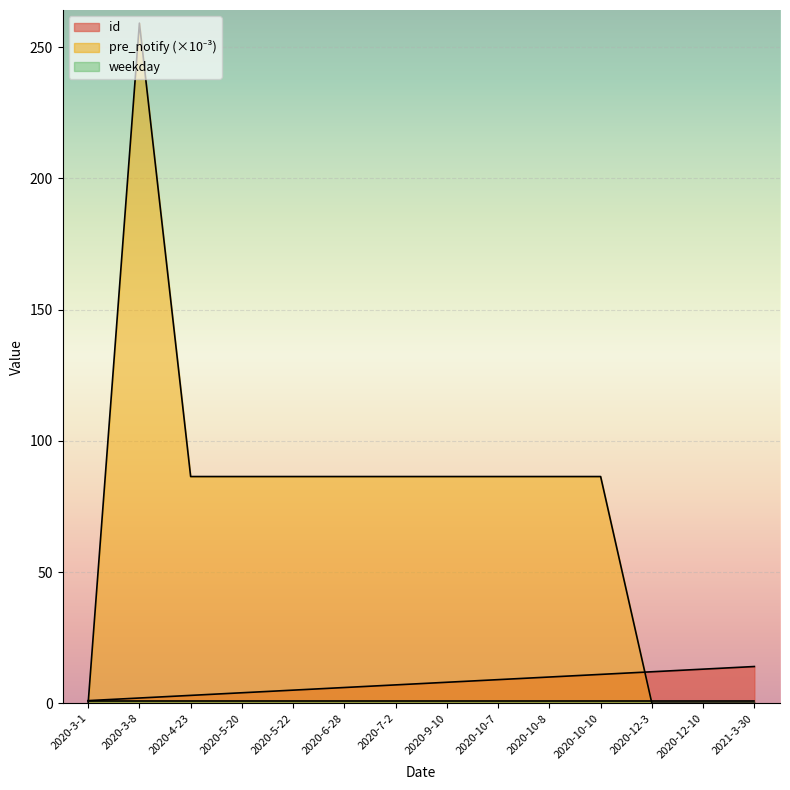

Does the chart display data point markers on the line(s)?

No